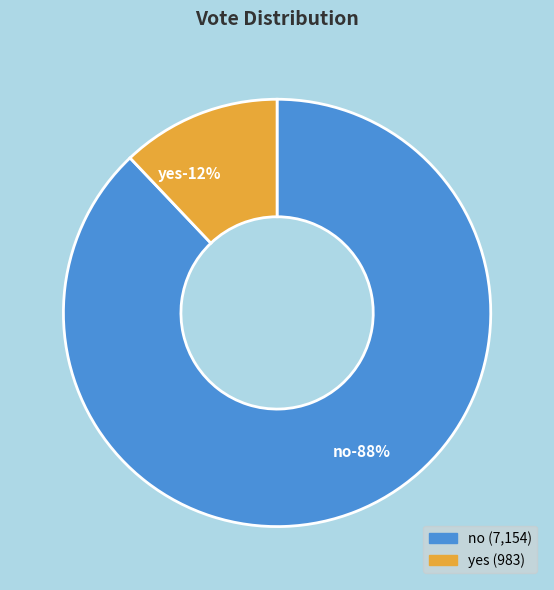

Which category accounts for the majority?

no